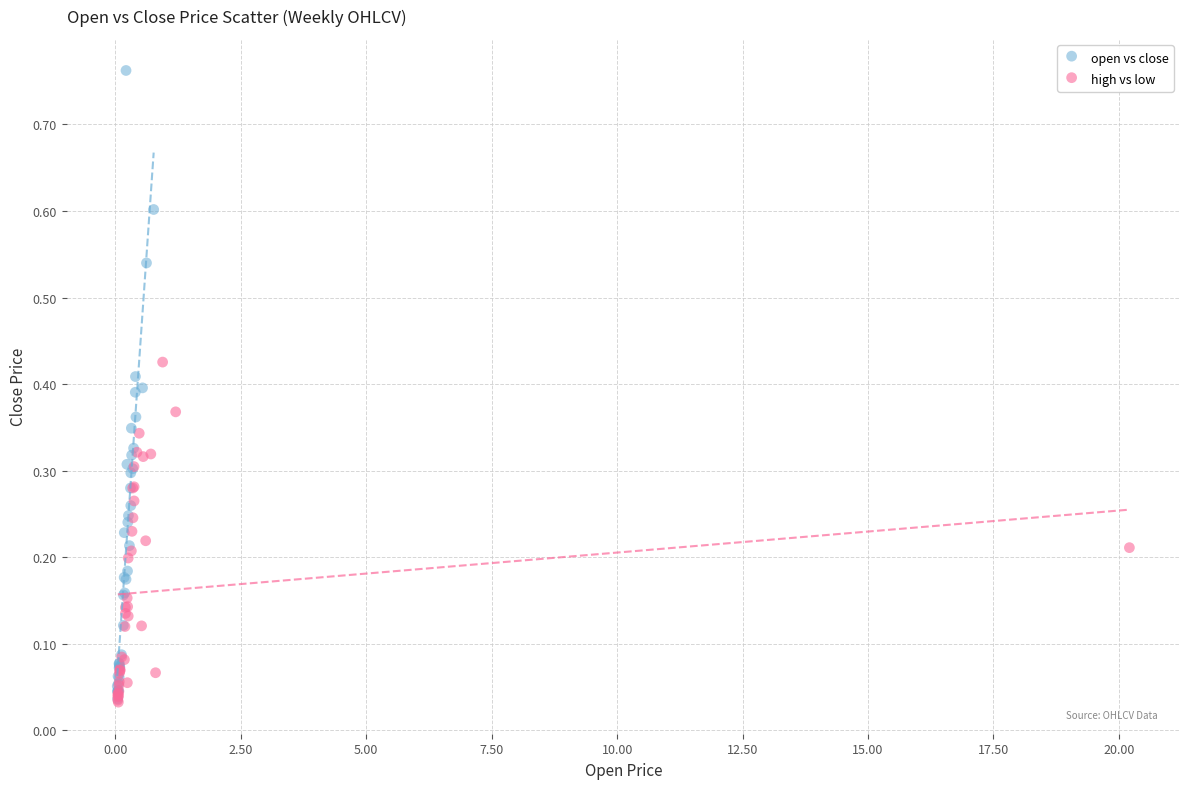

Which series contains the highest Y value?

open vs close